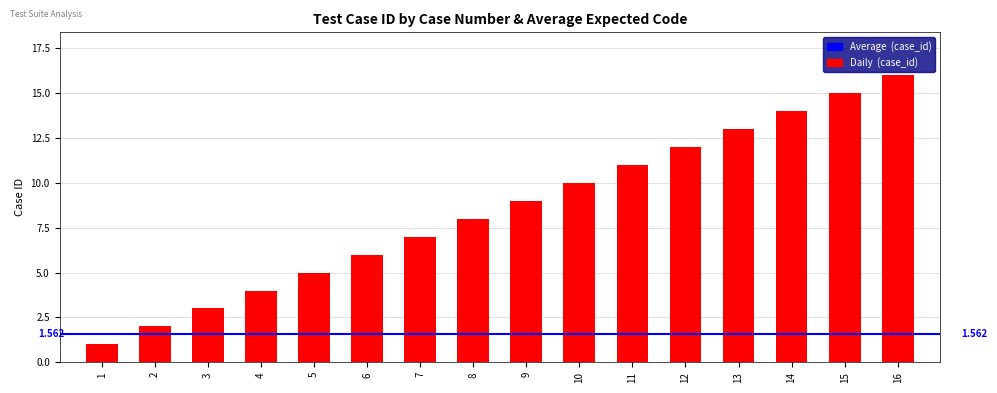

What is the greatest value displayed?

16